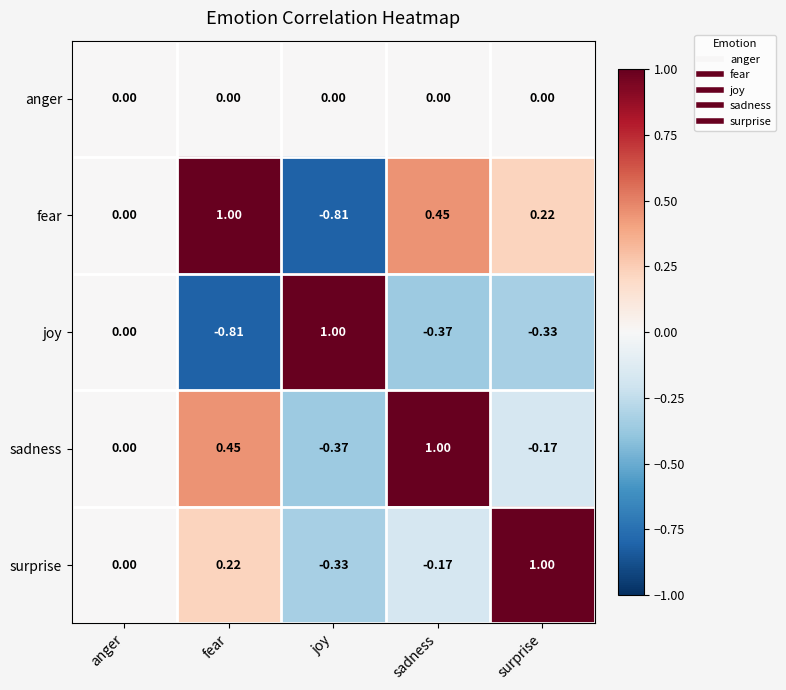

Which series changed the most between anger and fear?

fear